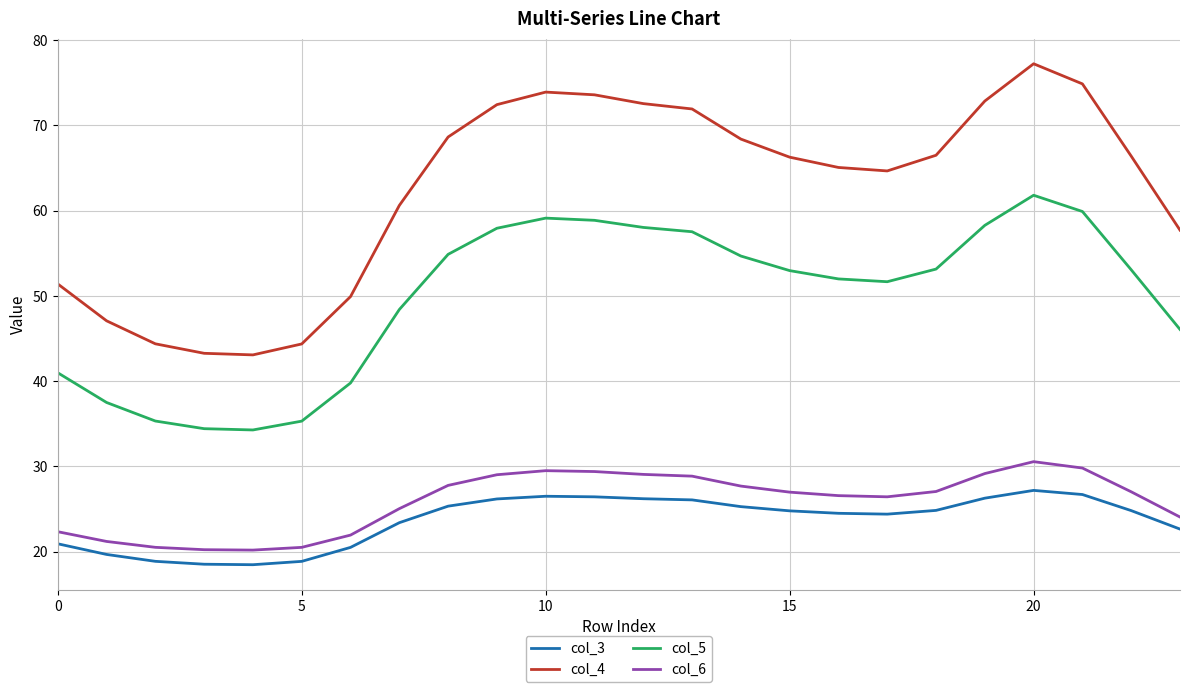

True or false: col_4 and col_6 intersect in this chart.

False